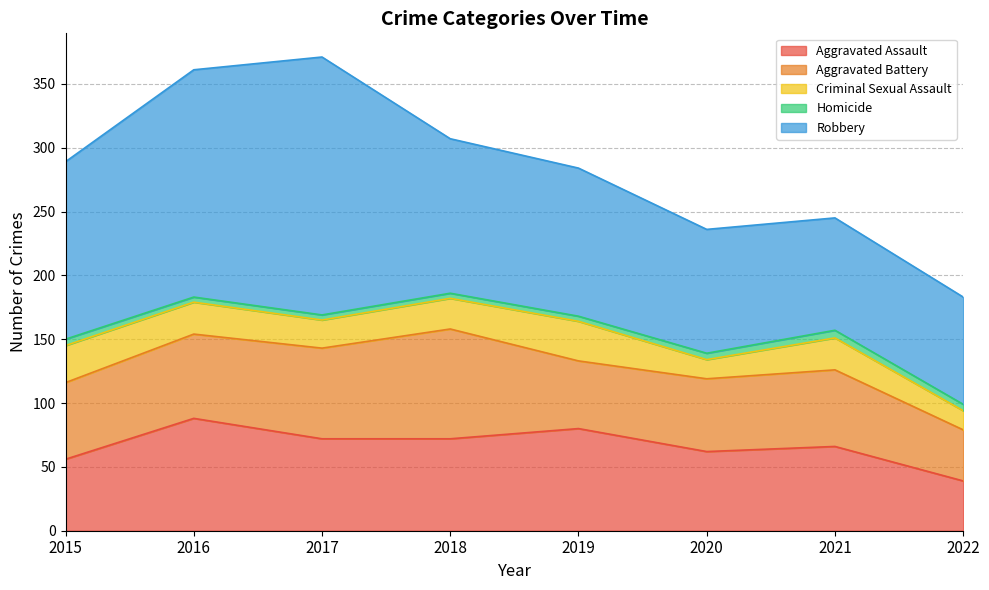

How many categories are shown in the chart?

8